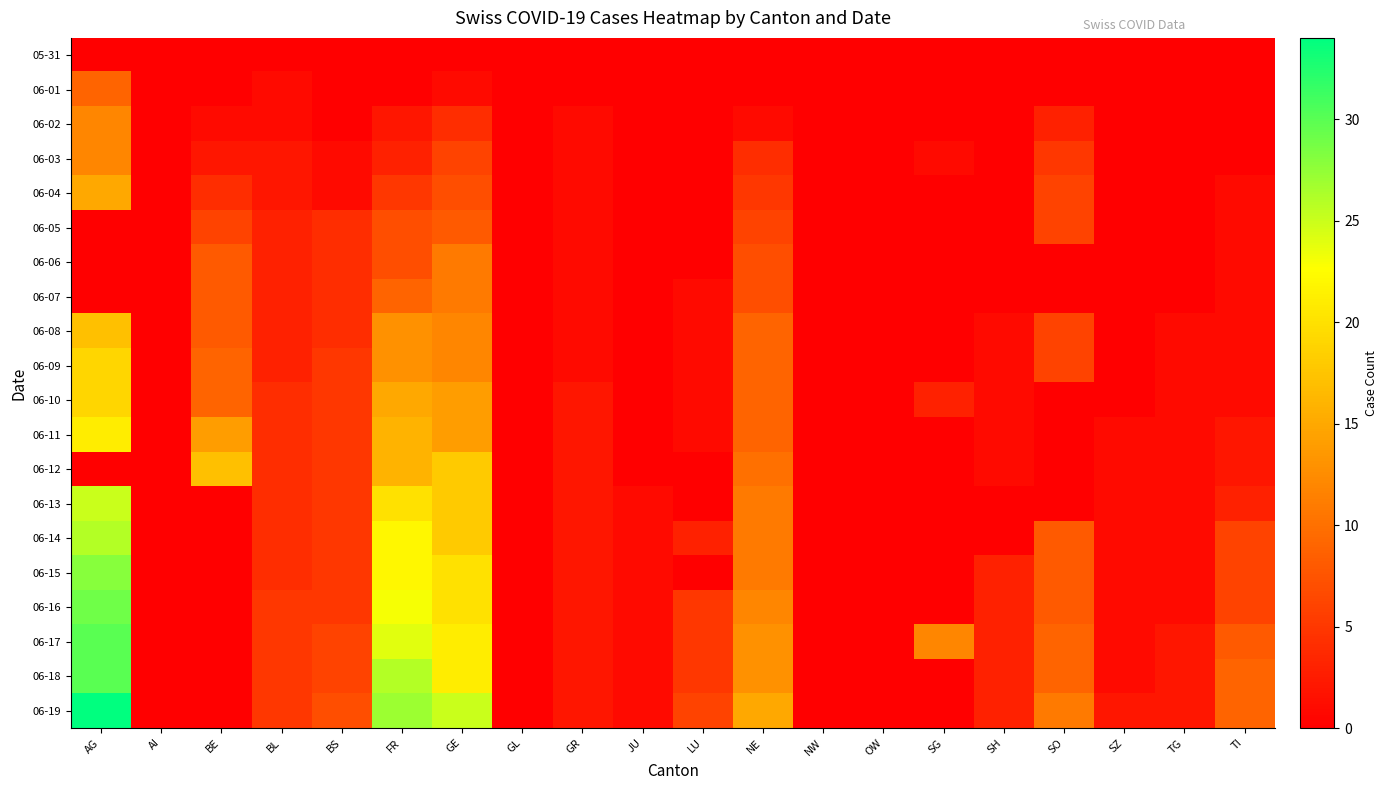

How many categories are shown in the chart?

20